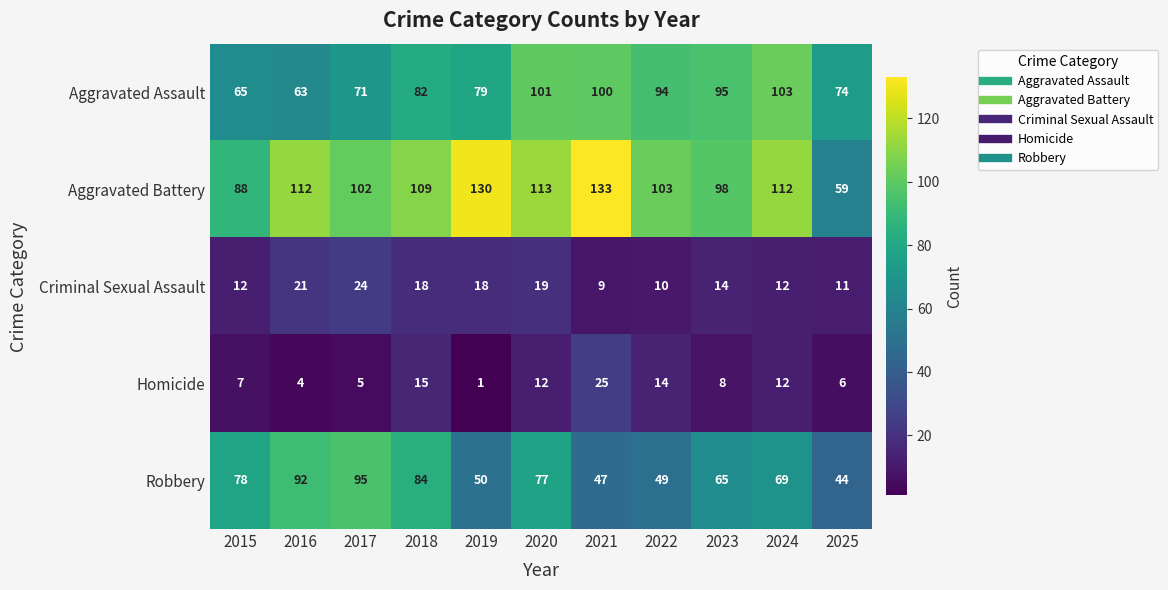

At which label does Criminal Sexual Assault reach its minimum?

2021